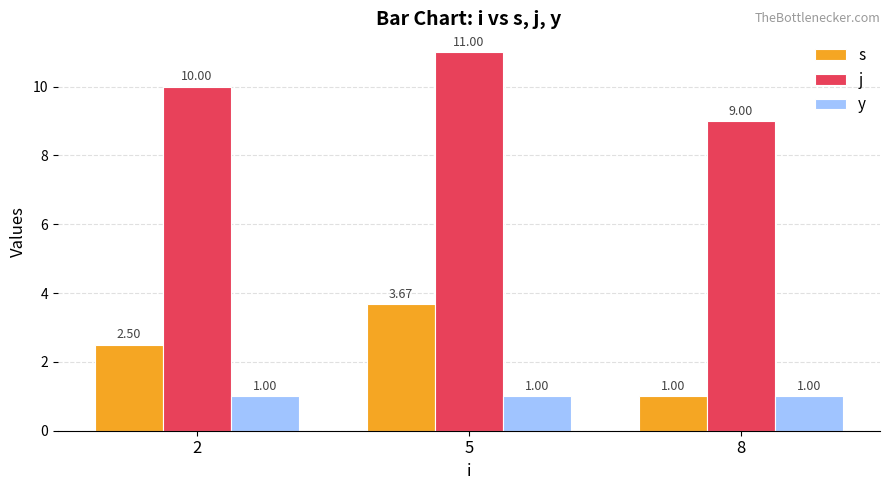

At which category is the sum across all series the highest?

5